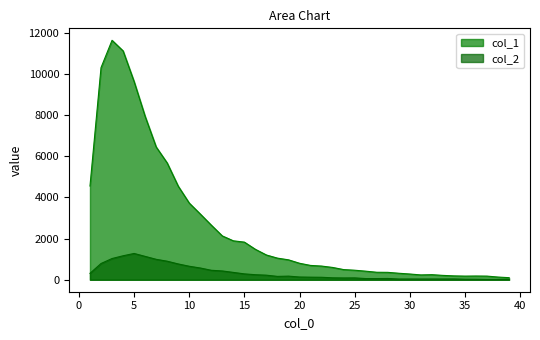

What is the sum of all col_2 values?

13073